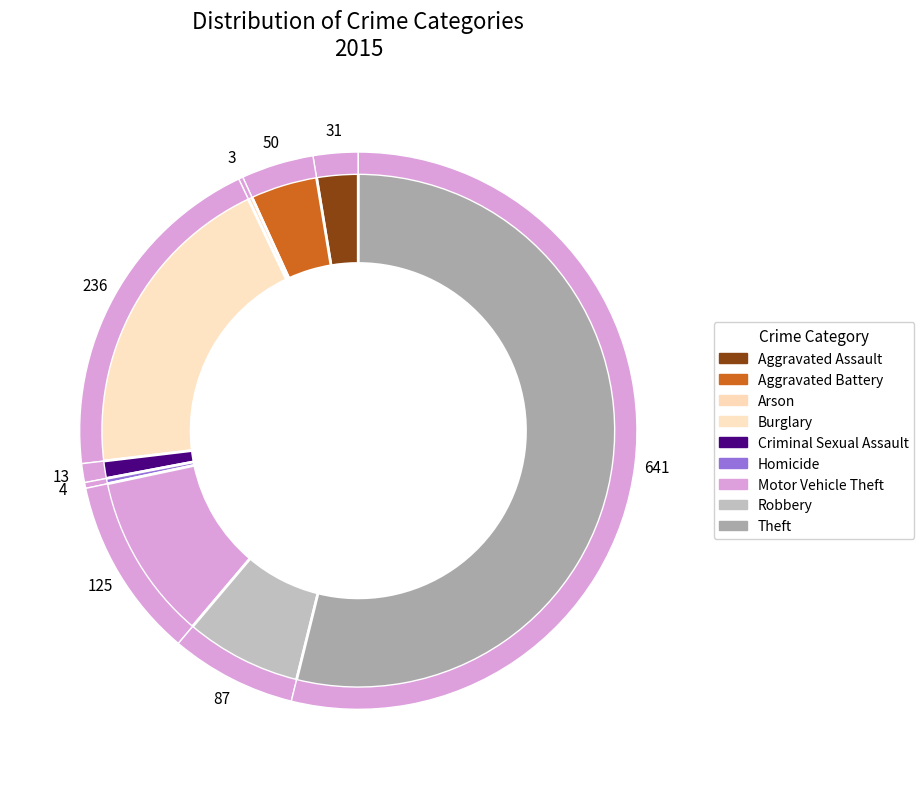

What percentage is NOT represented by Aggravated Battery?

95.8%